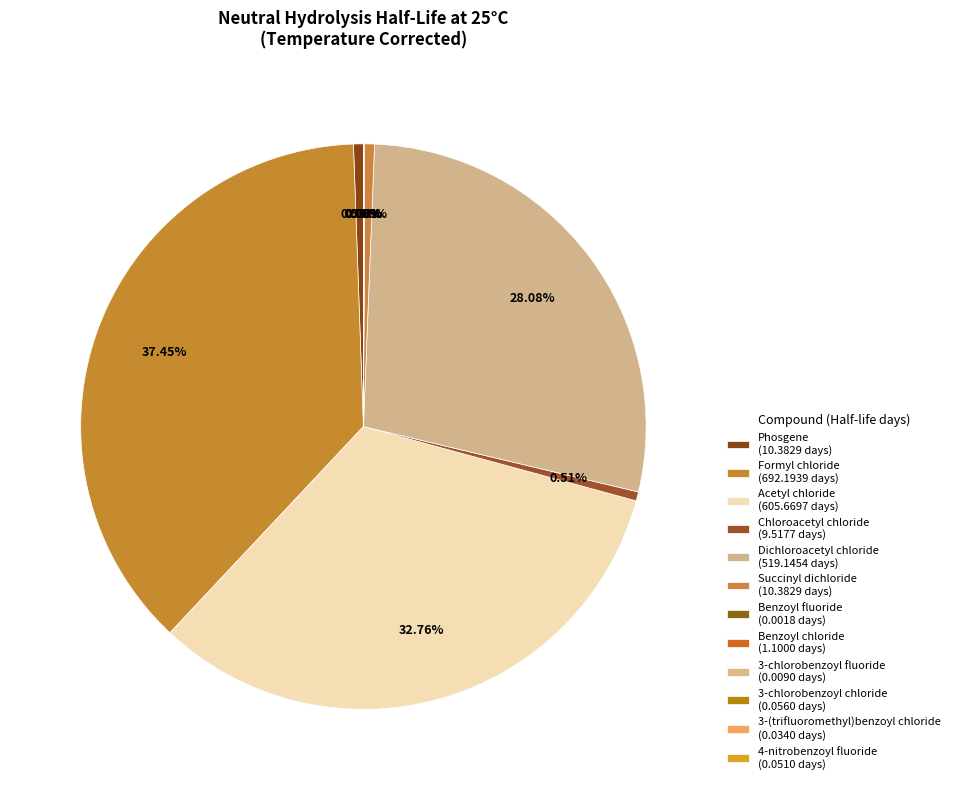

Which has a higher value, Chloroacetyl chloride or 3-chlorobenzoyl fluoride?

Chloroacetyl chloride